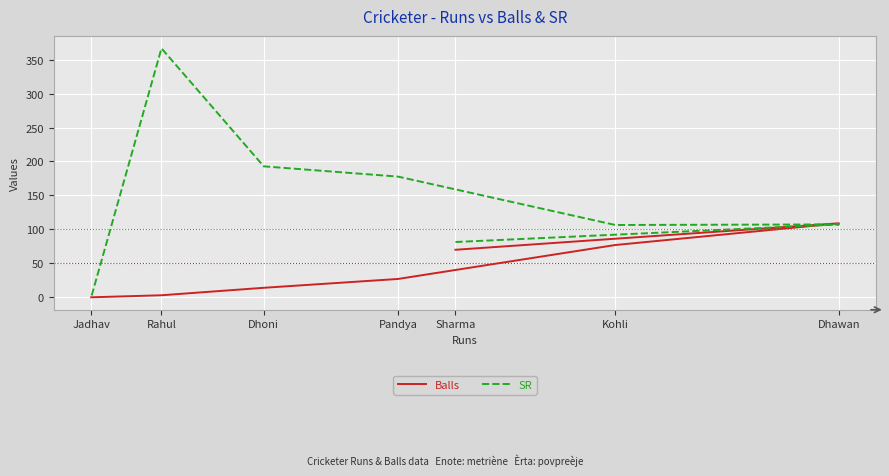

What are all the series names shown in the legend?

Balls, SR